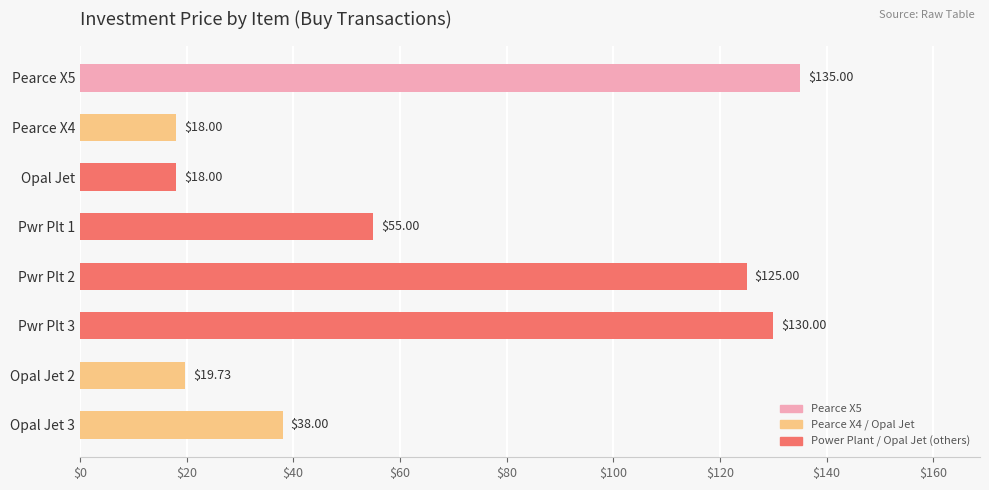

What is the average value?

67.3